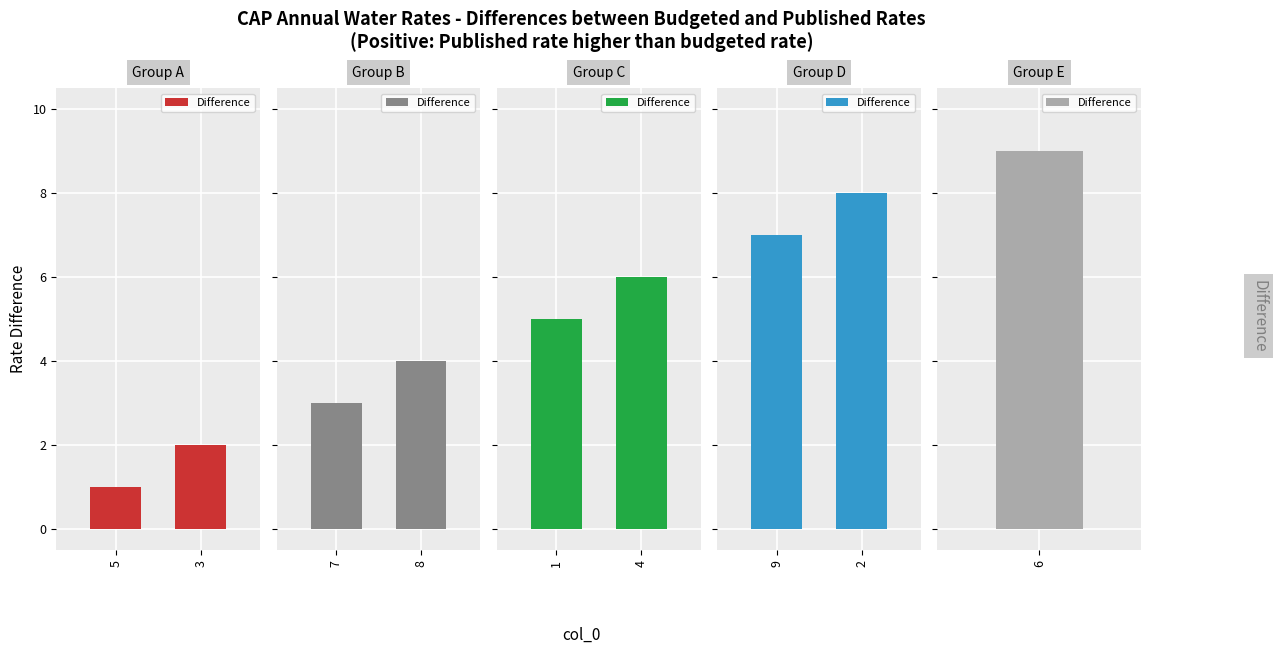

What is the difference between the values at 9 and 2?

1